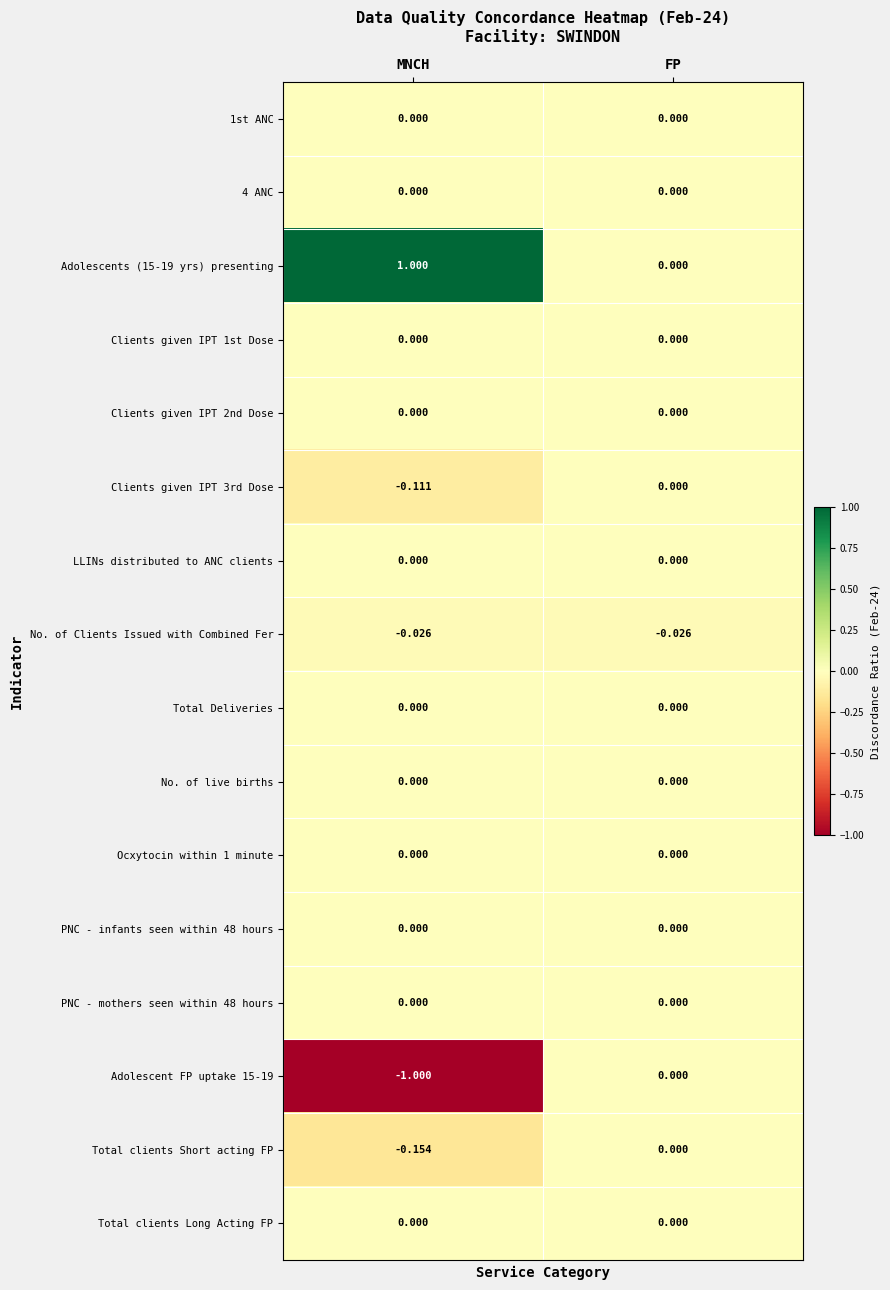

List the labels in order of Adolescent FP uptake 15-19 value, largest first.

FP, MNCH